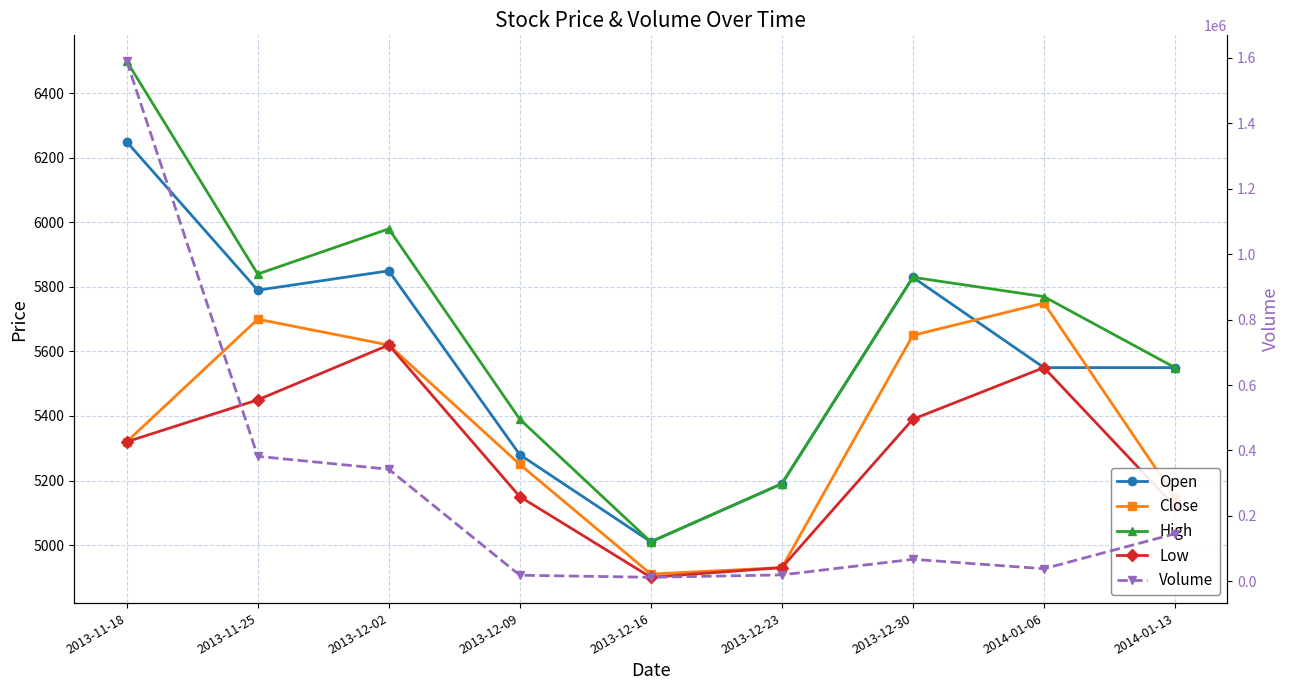

Rank the series at 2013-11-25 from highest to lowest value.

Volume, High, Open, Close, Low